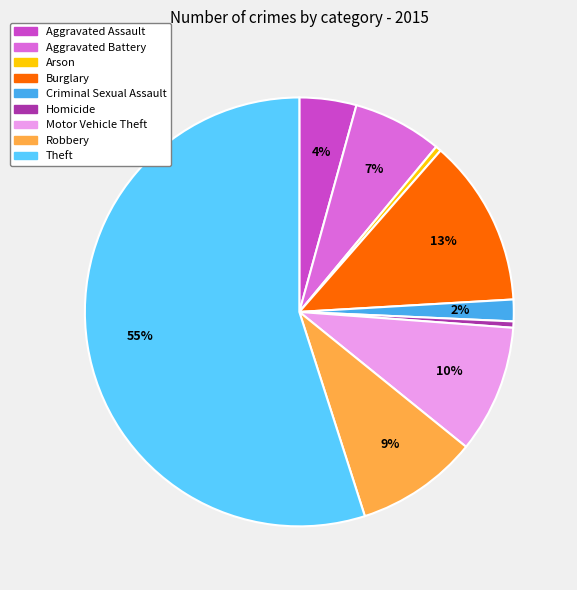

Approximately how many times larger is the value at Aggravated Assault compared to Burglary?

0.3